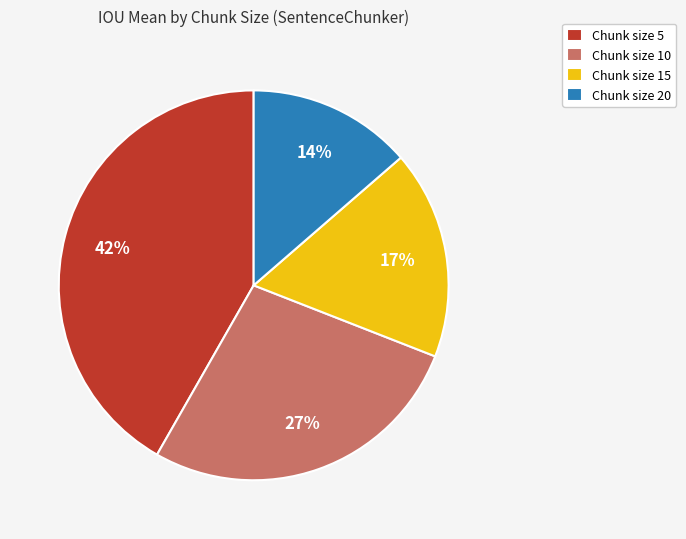

Combined, do Chunk size 20 and Chunk size 15 account for over 50%?

No